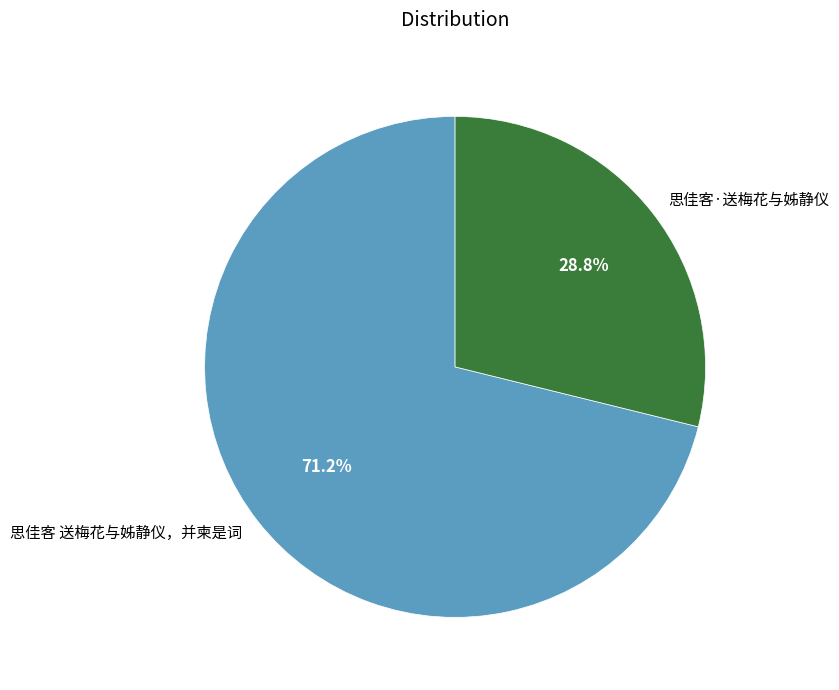

To the nearest percent, what is the combined percentage of 思佳客·送梅花与姊静仪 and 思佳客 送梅花与姊静仪，并柬是词?

100%